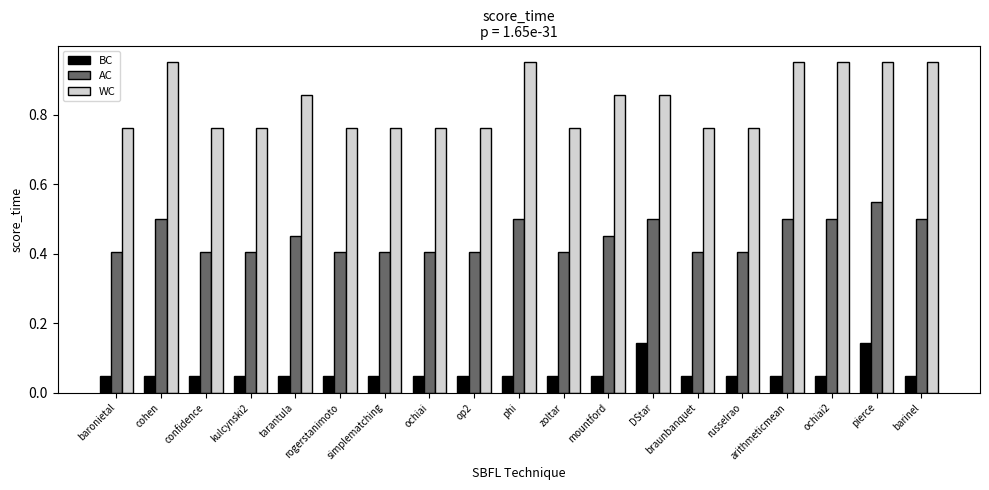

Which series has the widest spread of values?

WC